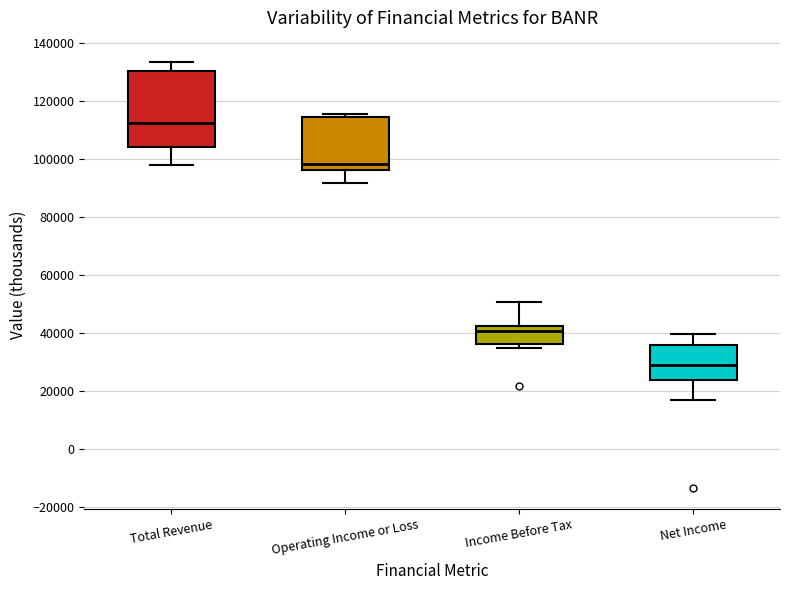

Which box is the tallest, from its lower edge to its upper edge?

Total Revenue